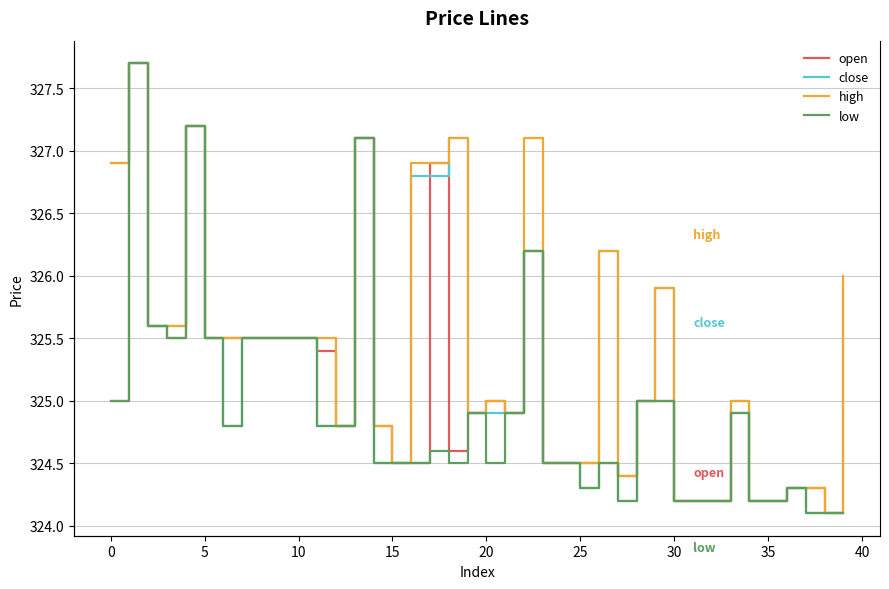

What is the minimum value shown in the chart?

324.1